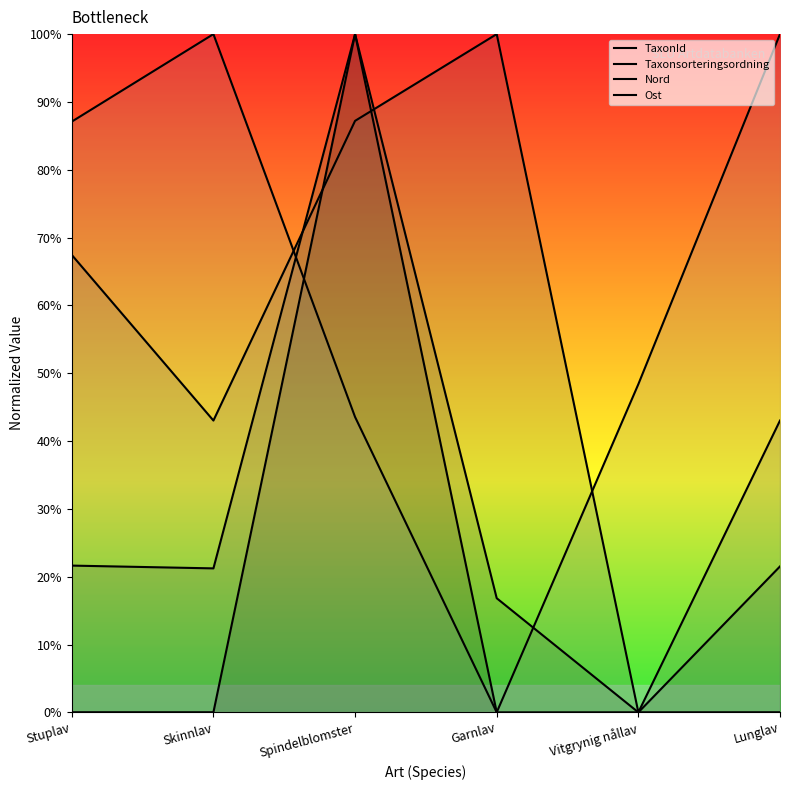

At Lunglav, list the series in order from largest to smallest.

Ost, Nord, Taxonsorteringsordning, TaxonId